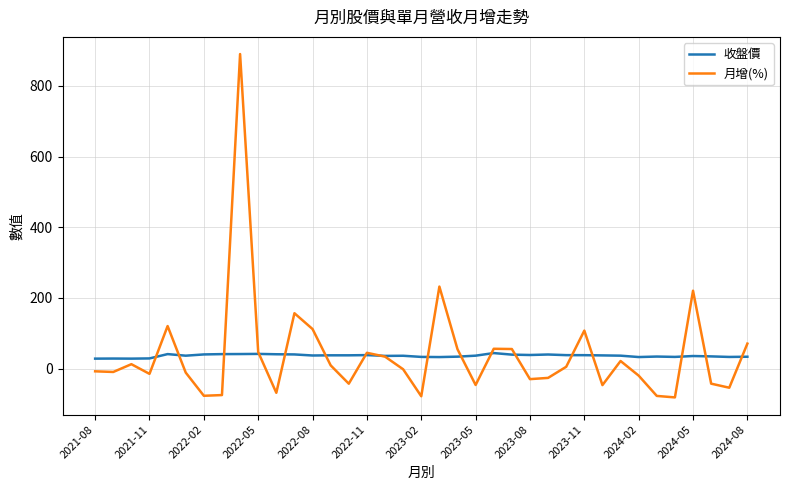

What are all the series names shown in the legend?

收盤價, 月增(%)